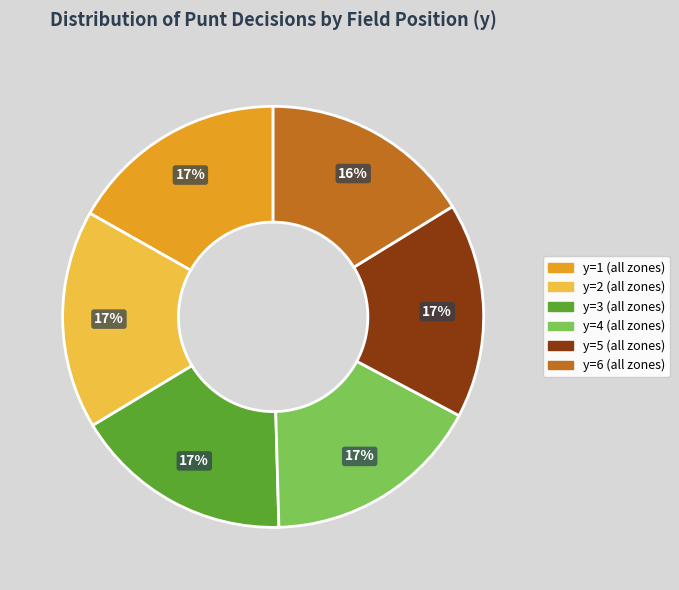

To the nearest percent, what is the difference between the largest and smallest slice percentages?

1%